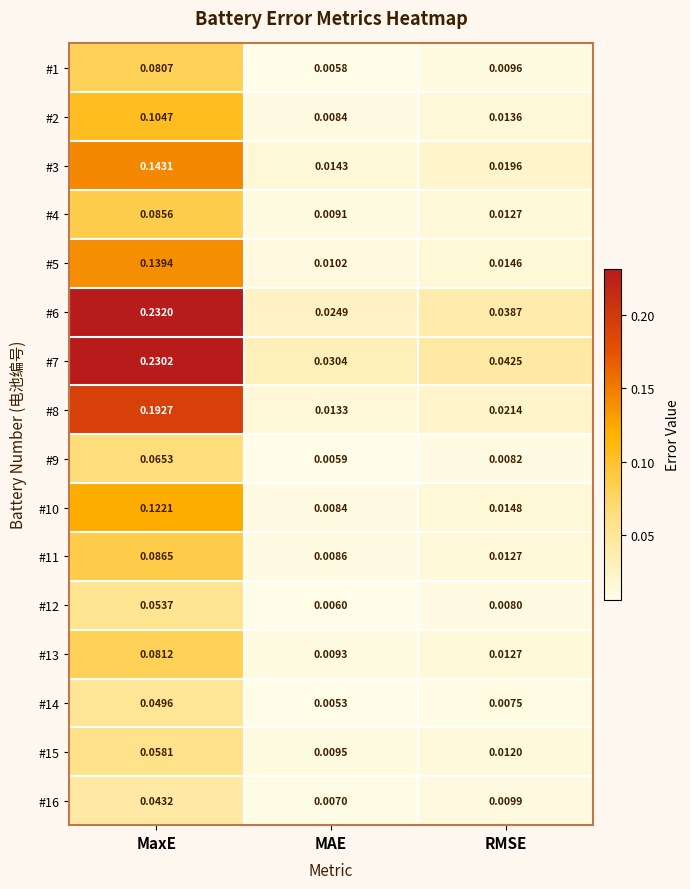

Which category has the highest value in the #2 series?

MaxE